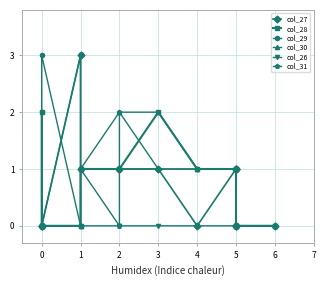

Where is the first local maximum for col_26?

1